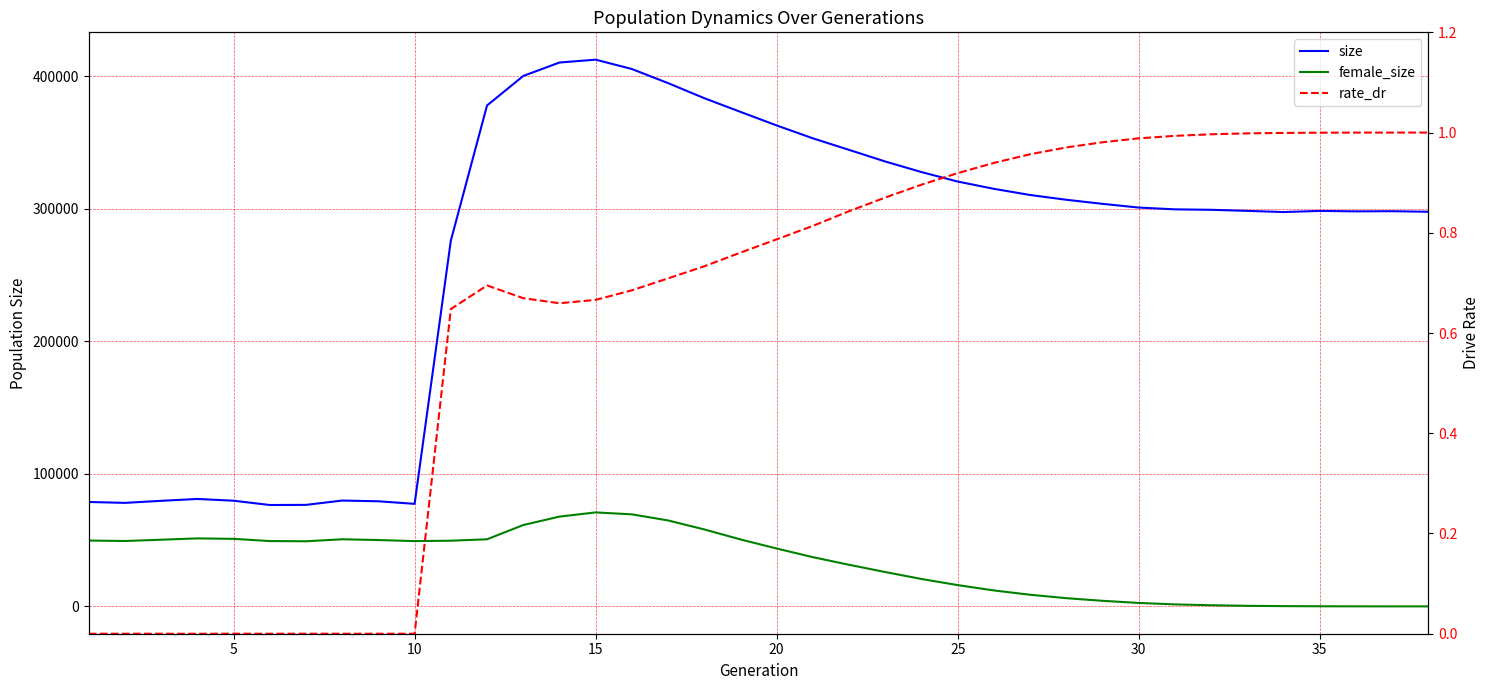

Which series has the largest total across all categories?

size